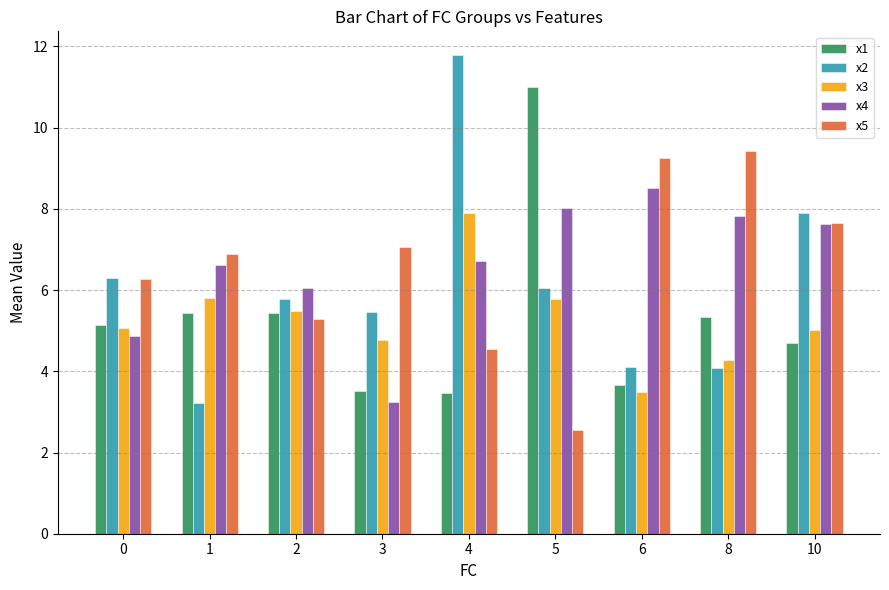

What is the approximate value of x2 at 1?

3.2